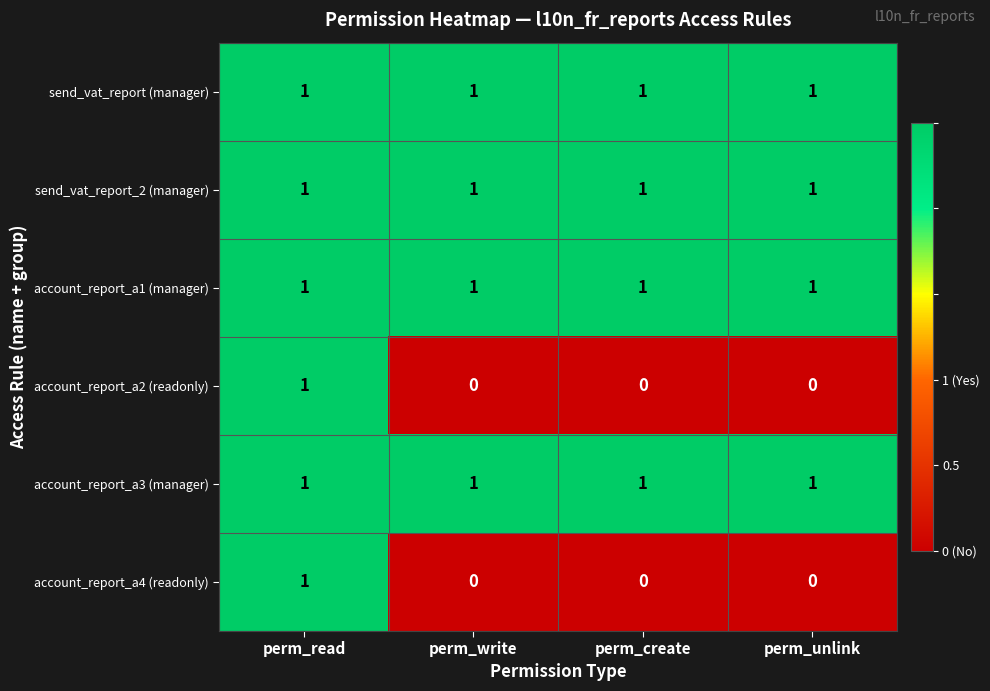

How many account_report_a4 (readonly) values are between 0 and 1?

4